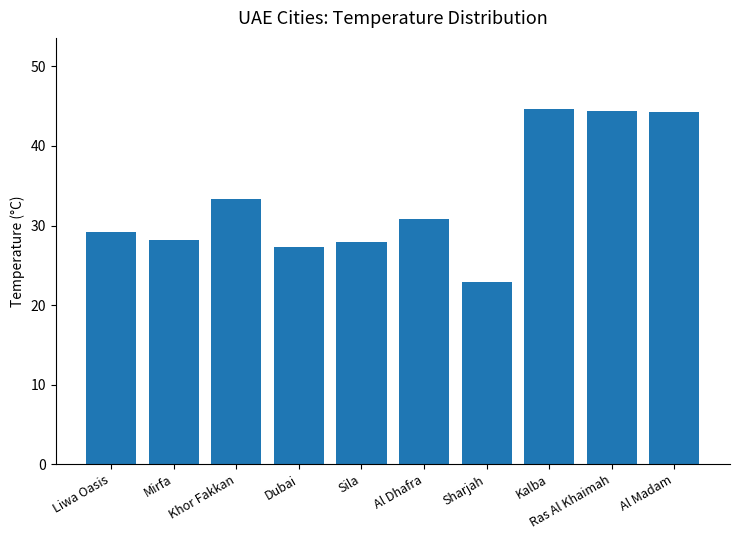

What is the sum of all values?

333.0